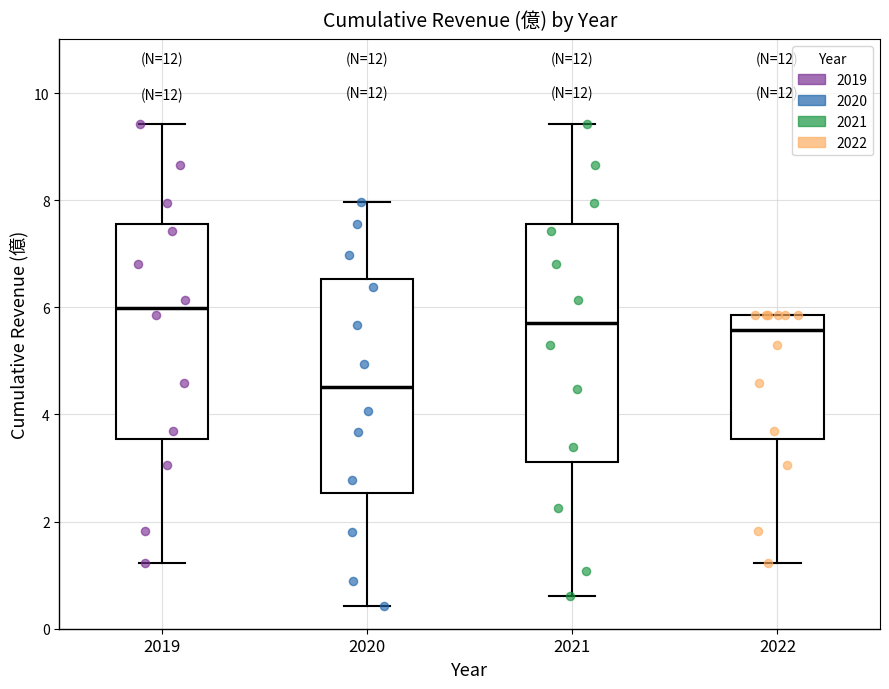

Reading left to right, read every box against the y-axis: the position of its median line, the range the box covers, and the ends of its whiskers. The values are not printed on the chart, so give them approximately, as read against the axis.

2019: median 6.0, box 3.6 to 7.6, whiskers 1.2 to 9.4
2020: median 4.6, box 2.6 to 6.6, whiskers 0.4 to 8.0
2021: median 5.8, box 3.2 to 7.6, whiskers 0.6 to 9.4
2022: median 5.6, box 3.6 to 5.8, whiskers 1.2 to 5.8